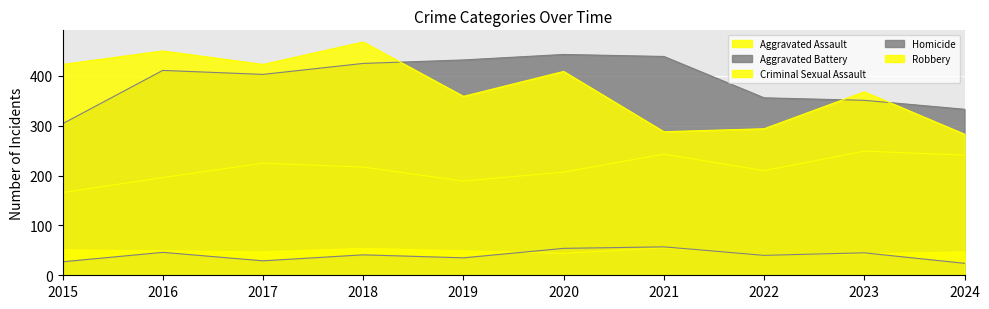

What is the smallest value displayed?

24